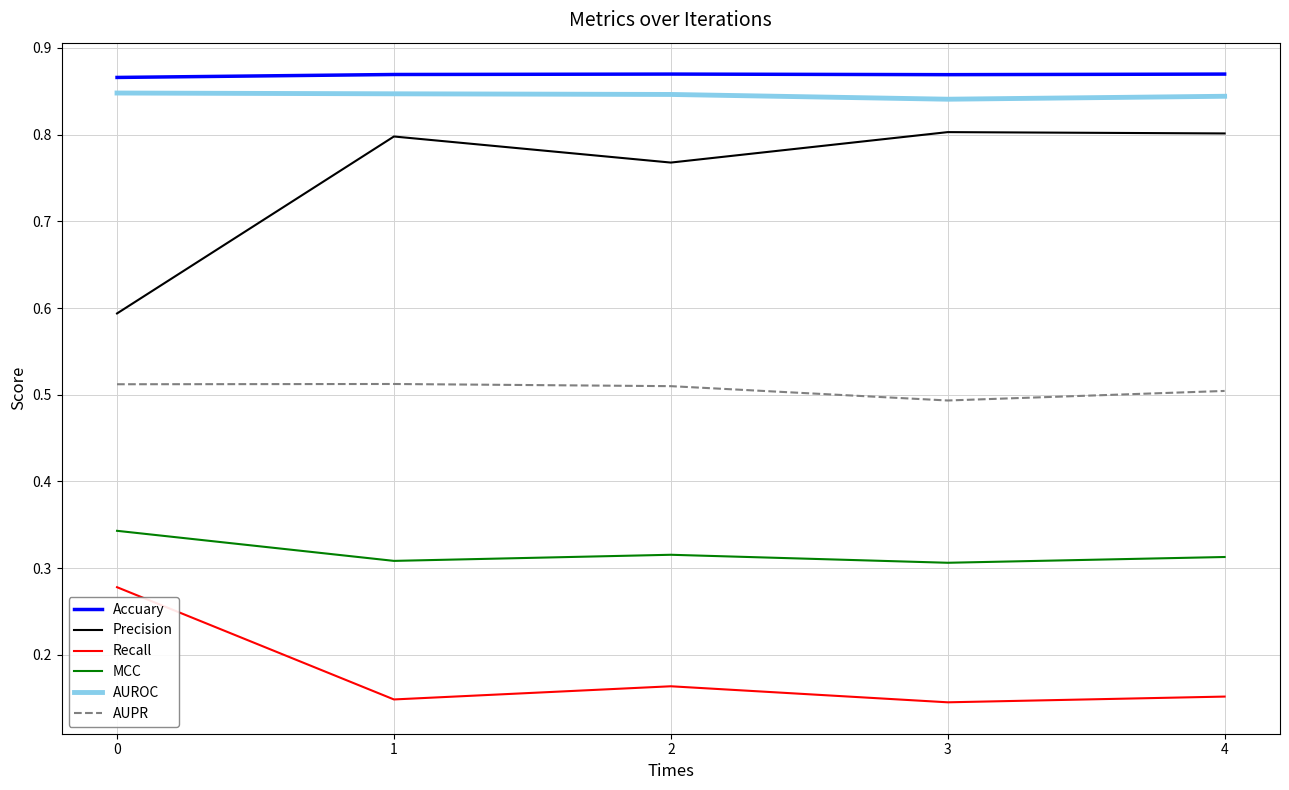

Count the Recall values in the range 0 to 1.

5